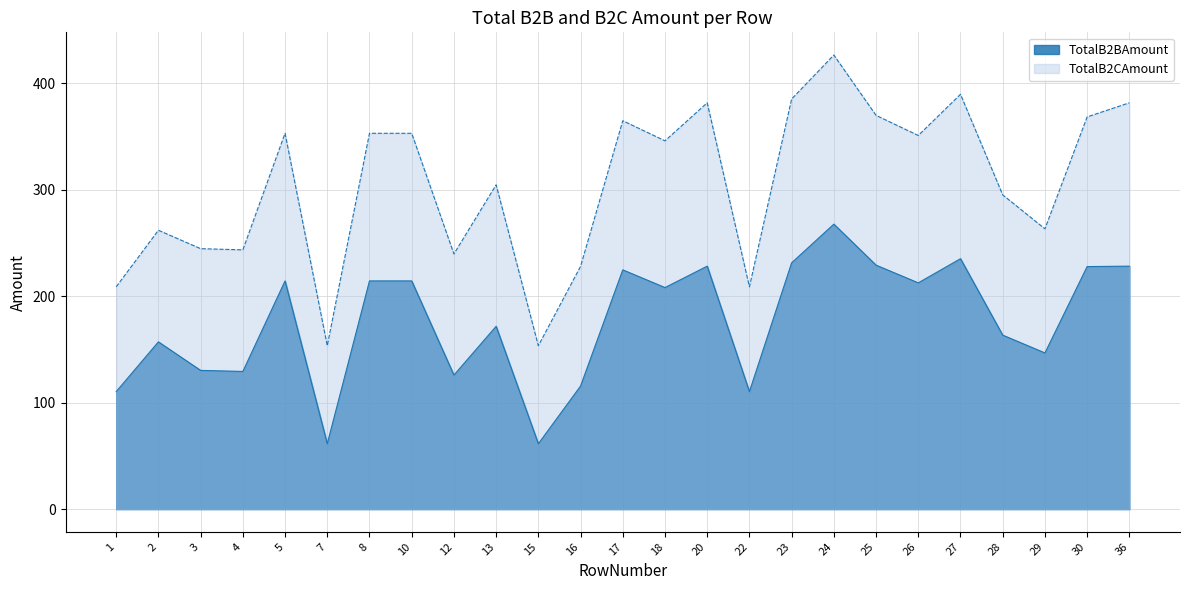

How many data points in TotalB2BAmount are above 207?

13